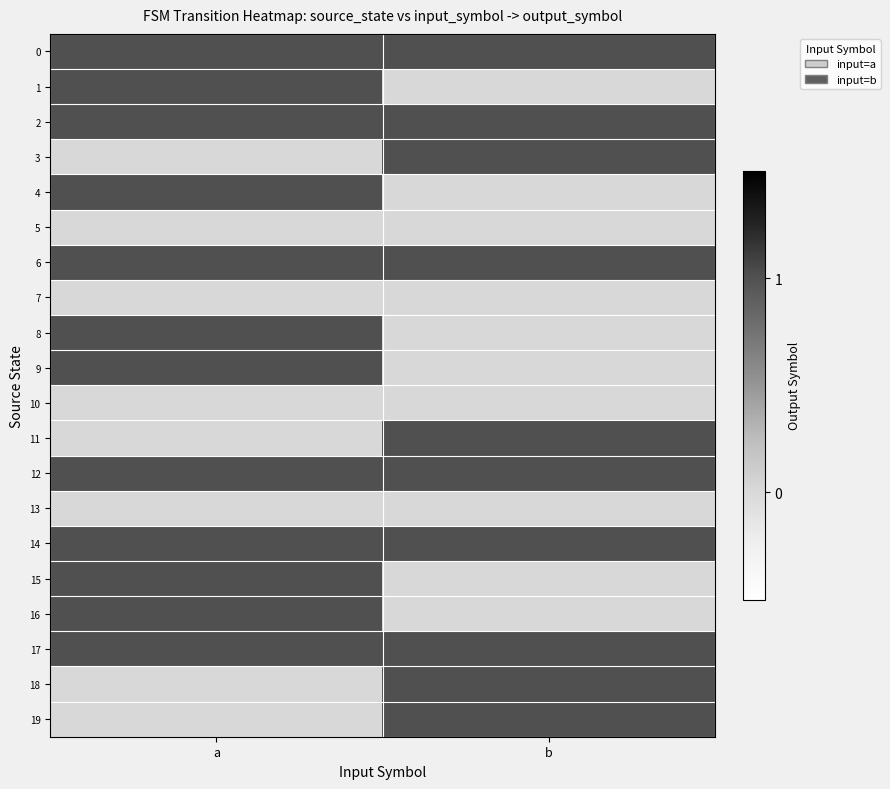

Reading left to right, what are all the values shown in this chart?

0: a=1	b=1
1: a=1	b=0
2: a=1	b=1
3: a=0	b=1
4: a=1	b=0
5: a=0	b=0
6: a=1	b=1
7: a=0	b=0
8: a=1	b=0
9: a=1	b=0
10: a=0	b=0
11: a=0	b=1
12: a=1	b=1
13: a=0	b=0
14: a=1	b=1
15: a=1	b=0
16: a=1	b=0
17: a=1	b=1
18: a=0	b=1
19: a=0	b=1